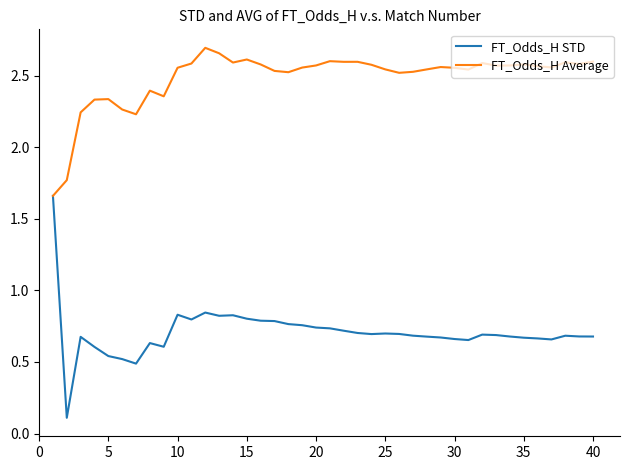

Rank the series by their average value, from lowest to highest.

FT_Odds_H STD, FT_Odds_H Average